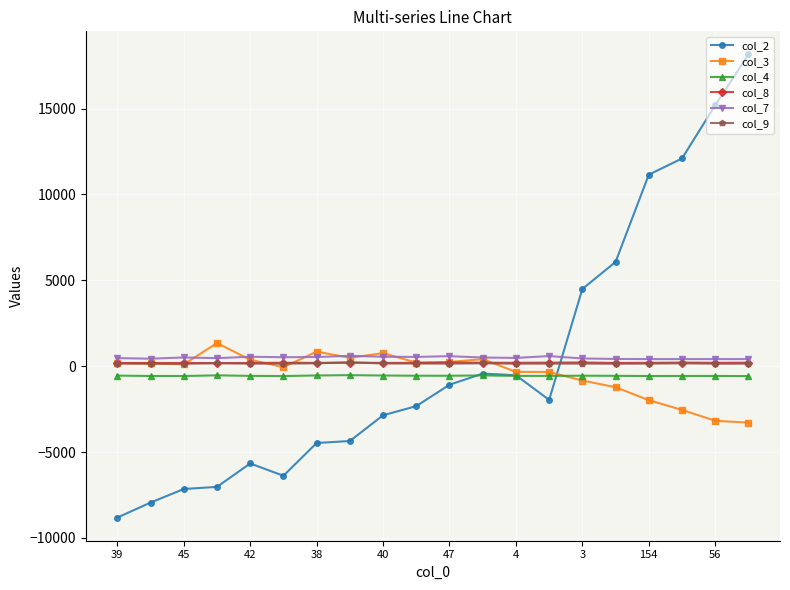

At how many categories does at least one series exceed 12548?

2